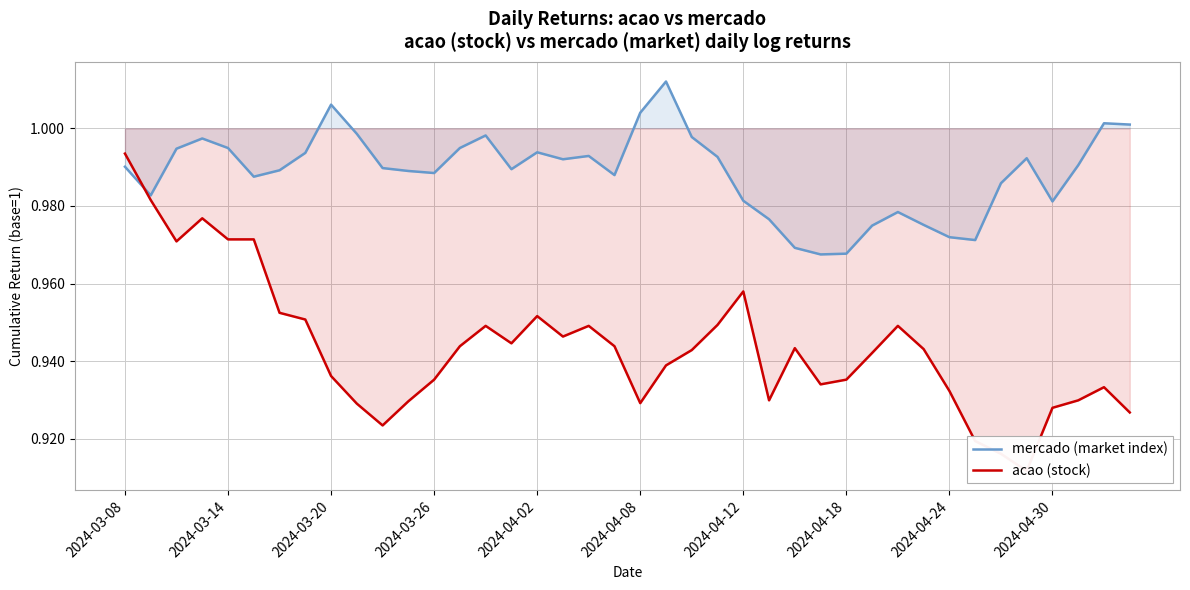

What is the sum of all mercado (market index) values?

39.5